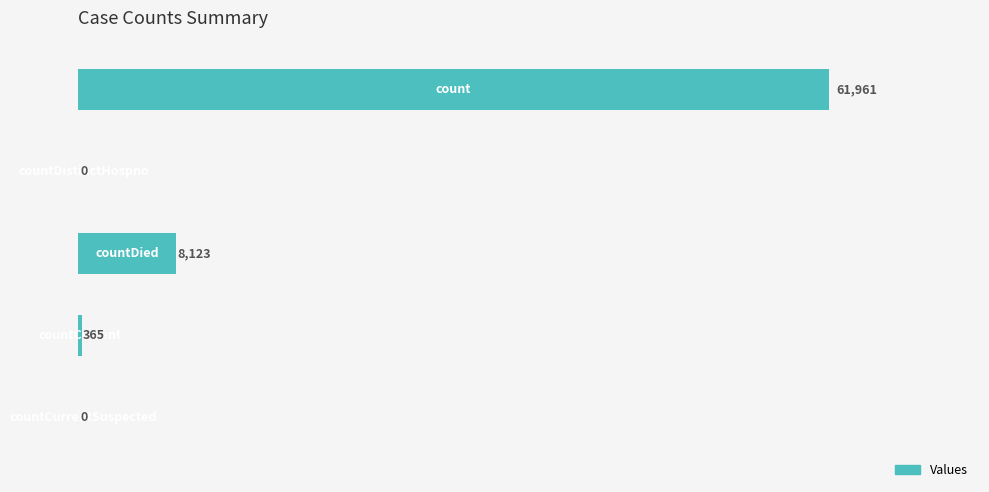

What is the average value?

14090